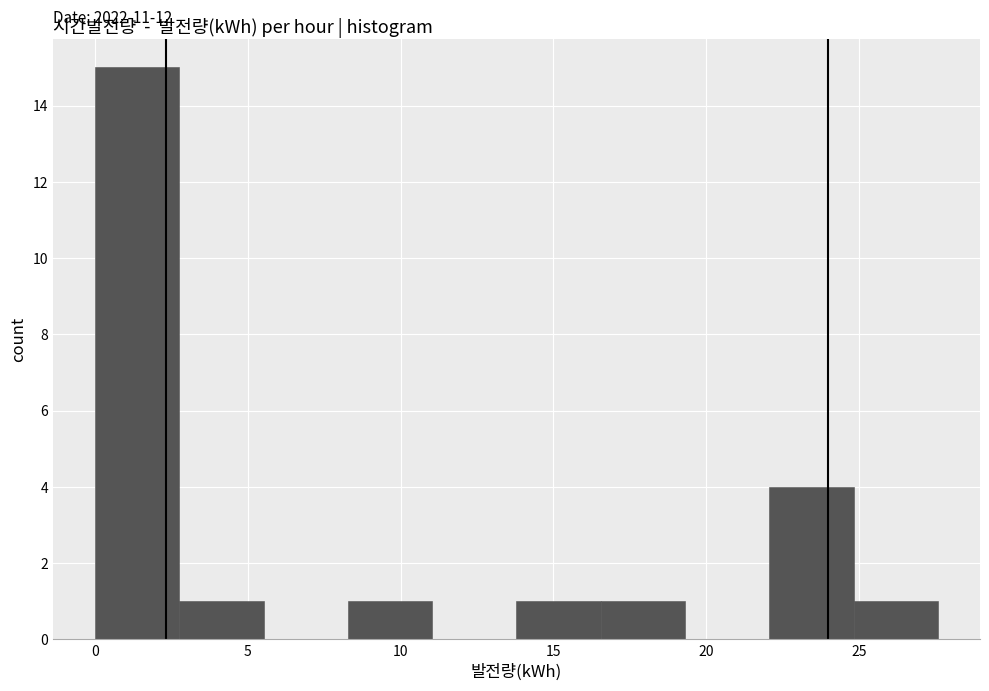

Over which range of the x-axis is the bar tallest?

0.0 to 3.0